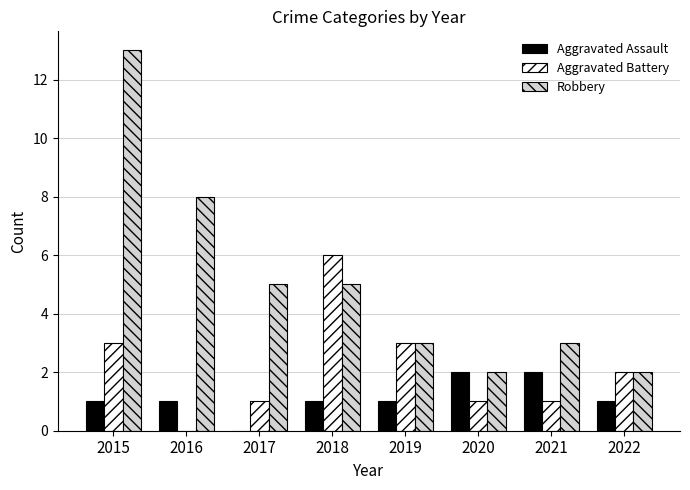

At which category is the sum across all series the highest?

2015